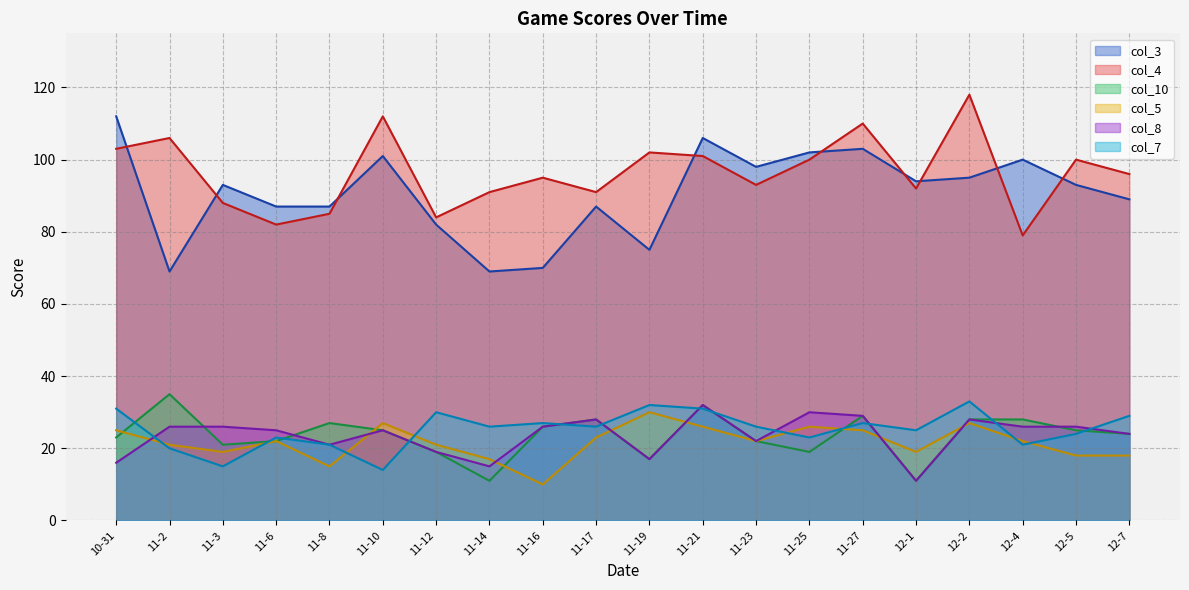

Reading left to right, transcribe all the data shown in this chart.

col_3: 112	69	93	87	87	101	82	69	70	87	75	106	98	102	103	94	95	100	93	89
col_4: 103	106	88	82	85	112	84	91	95	91	102	101	93	100	110	92	118	79	100	96
col_10: 23	35	21	22	27	25	19	11	26	28	17	32	22	19	29	11	28	28	25	24
col_5: 25	21	19	22	15	27	21	17	10	23	30	26	22	26	25	19	27	22	18	18
col_8: 16	26	26	25	21	25	19	15	26	28	17	32	22	30	29	11	28	26	26	24
col_7: 31	20	15	23	21	14	30	26	27	26	32	31	26	23	27	25	33	21	24	29